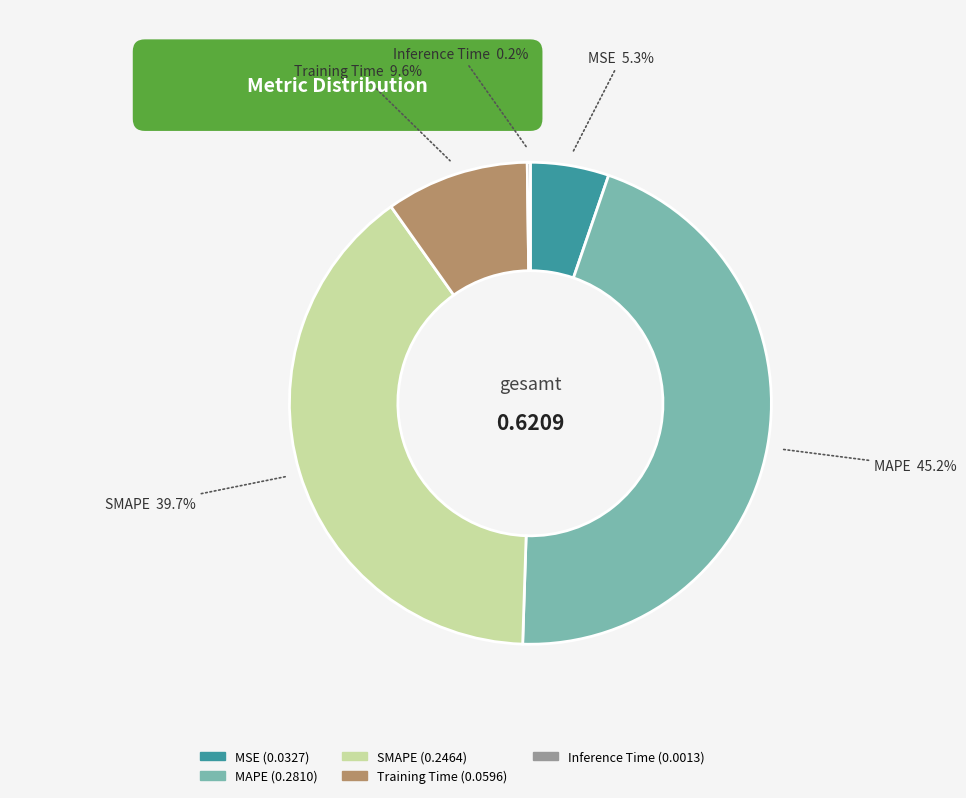

Is it true that MSE is 13% of the pie?

False